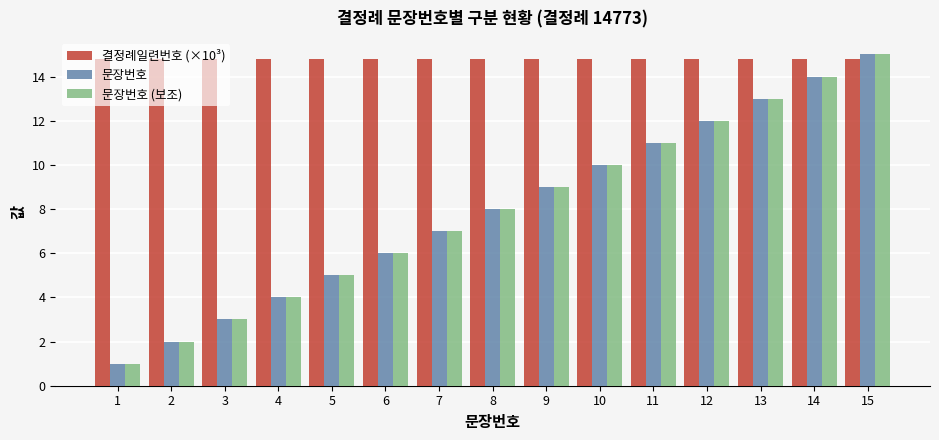

What is the spread (max minus min) of values at 15?

0.2